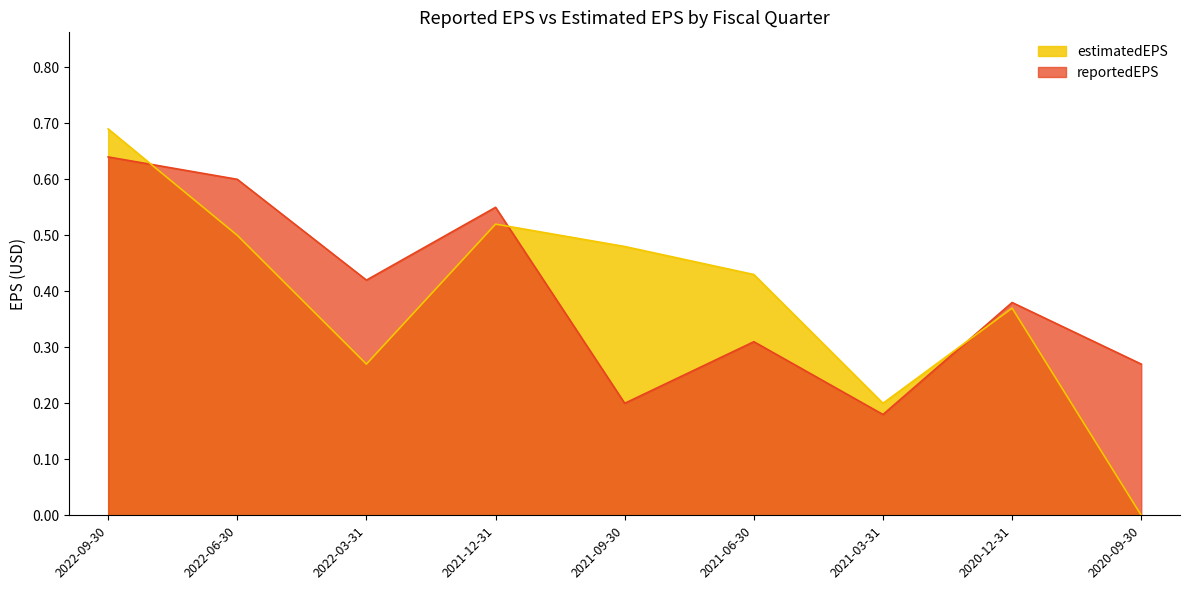

Rank the series by their average value, from highest to lowest.

reportedEPS, estimatedEPS